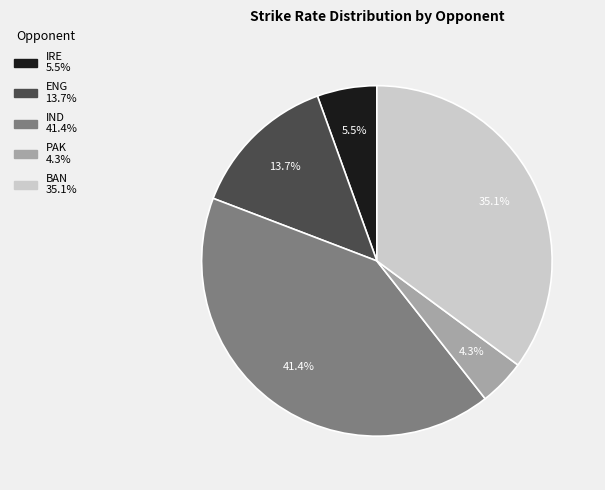

Is there a majority slice in this chart?

No